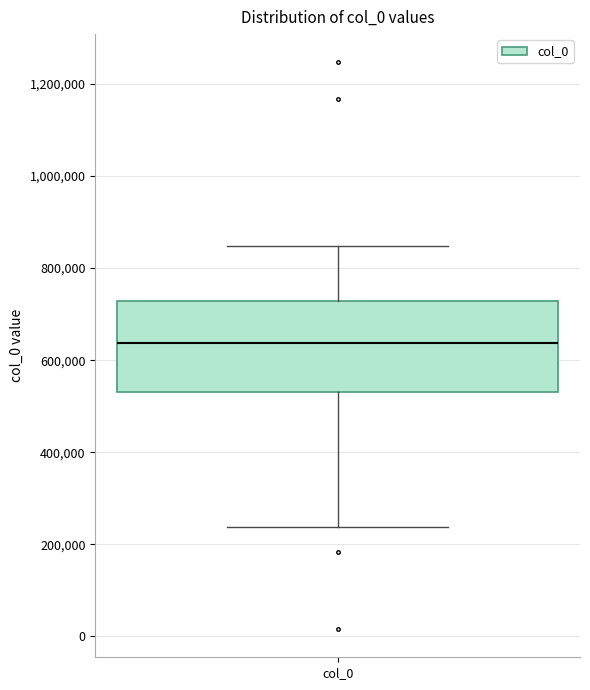

Where is the lower edge of the box for col_0 on the y-axis? The values are not printed on the chart, so give them approximately, as read against the axis.

540000